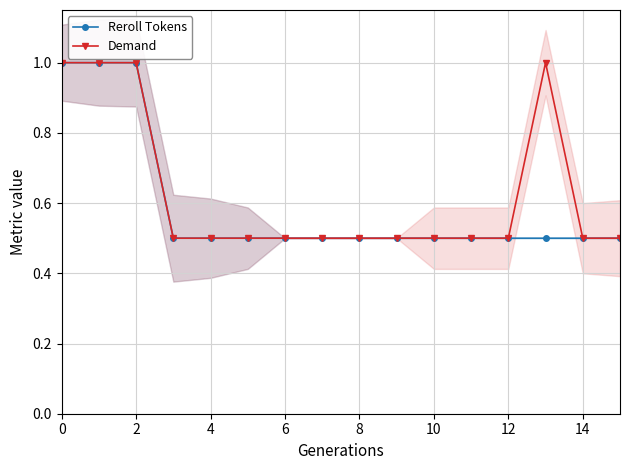

True or false: Demand and Reroll Tokens cross at least once.

False